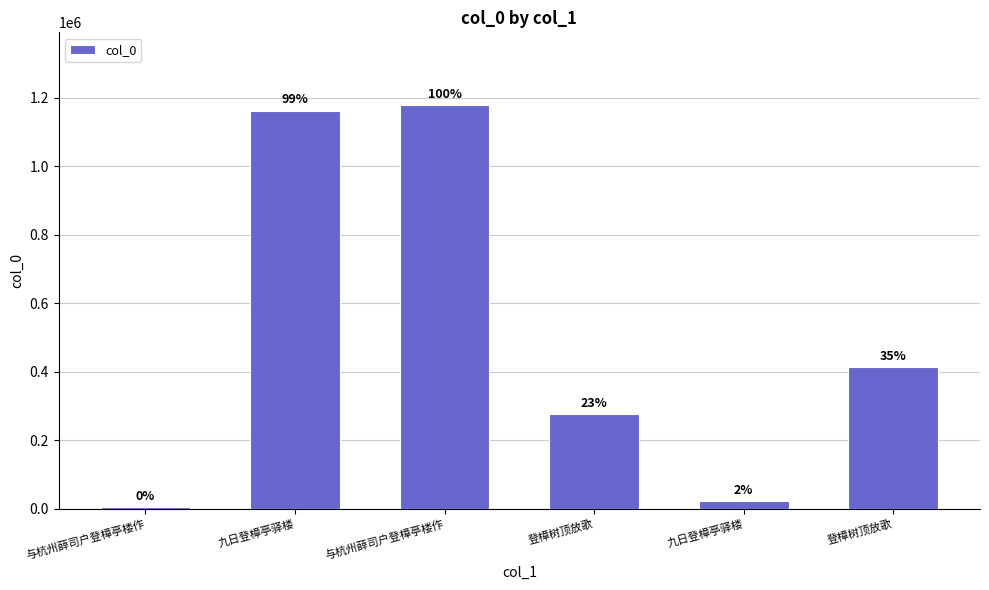

What is the label of the 1st bar from the left?

与杭州薛司户登樟亭楼作